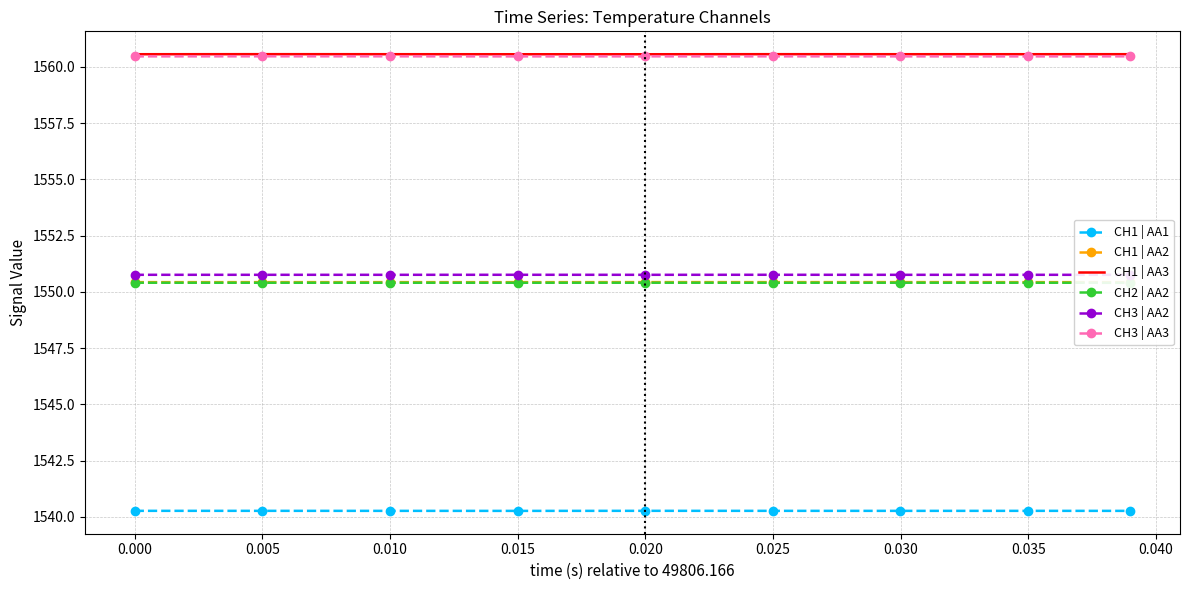

What is the lowest value of the CH1 | AA2 series?

1550.4